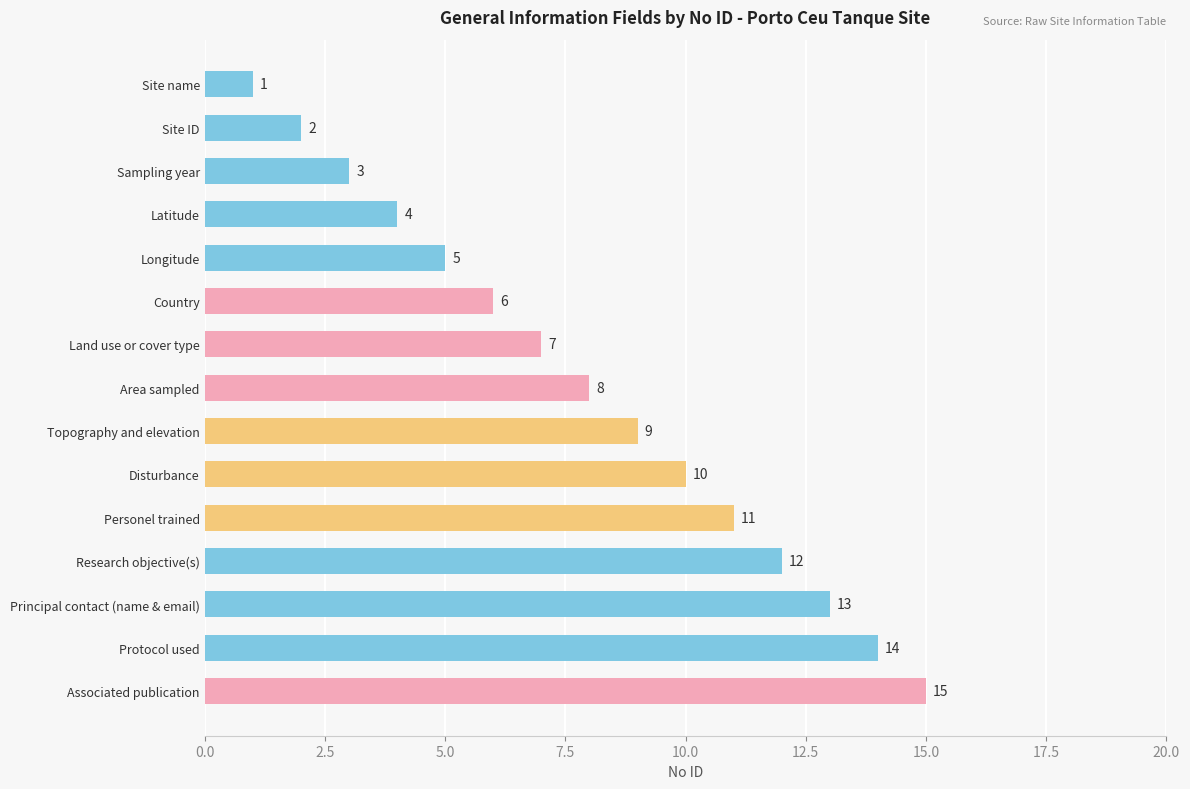

Count the number of data series in this chart.

1